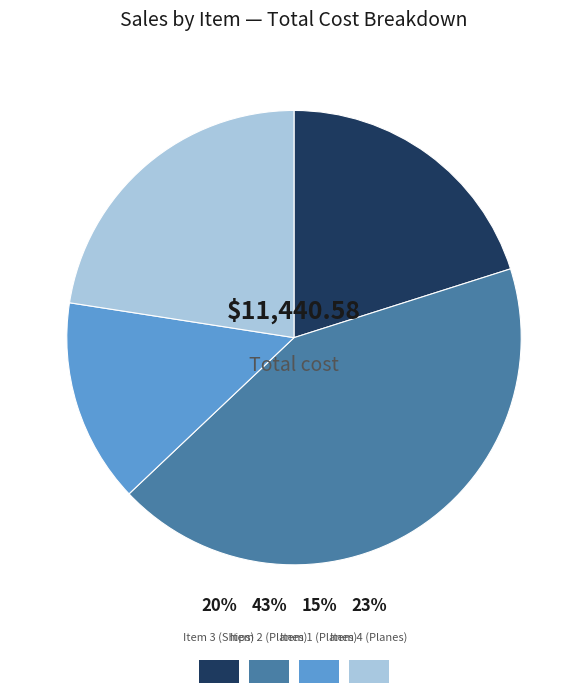

Is it true that Item 1 (Planes) is 27% of the pie?

False